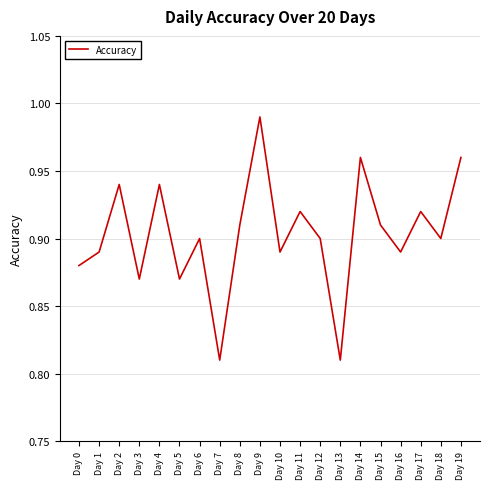

How many interior local valleys (lower than both neighbors) does the data have?

7